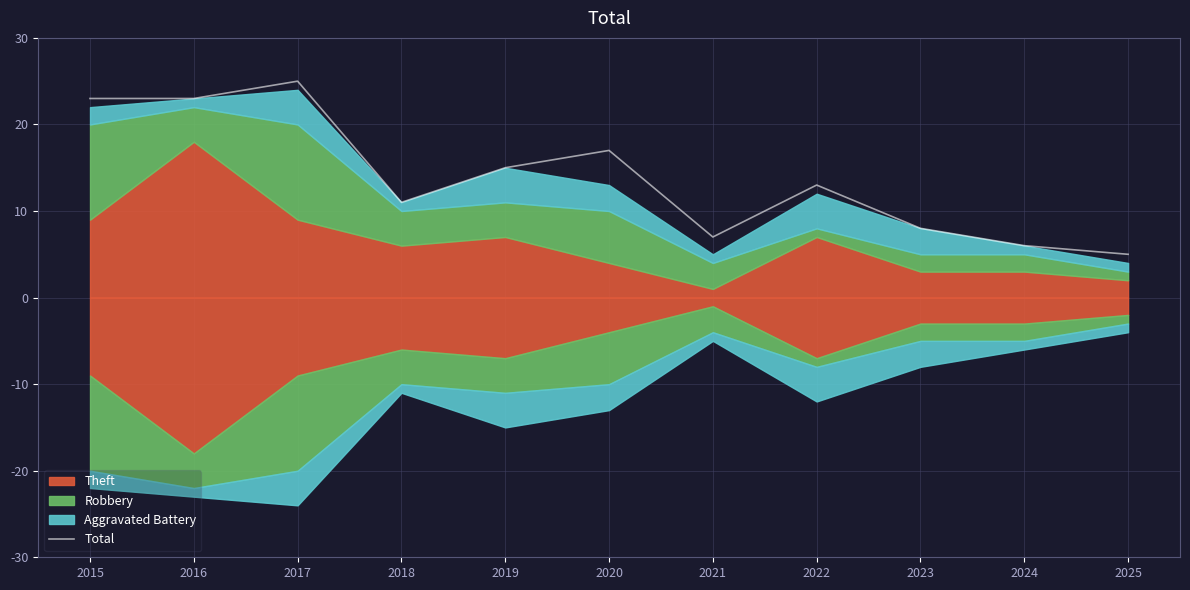

True or false: there are more than 0 points higher than both neighbors.

True